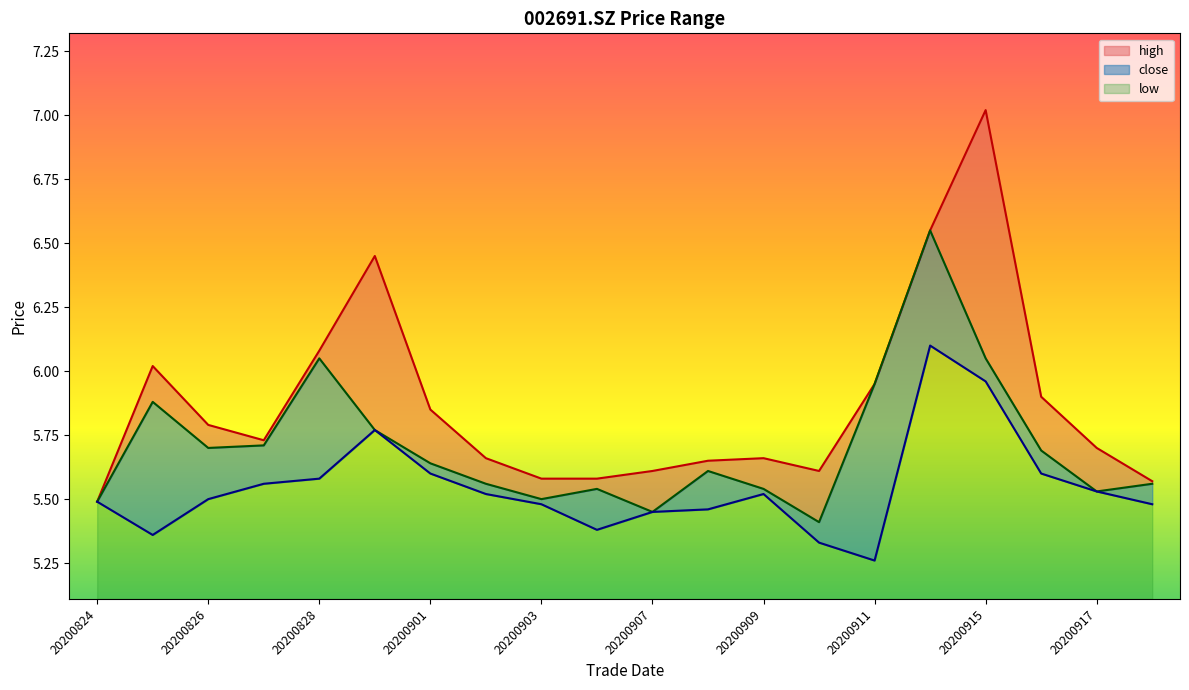

How many data points does each series have?

20